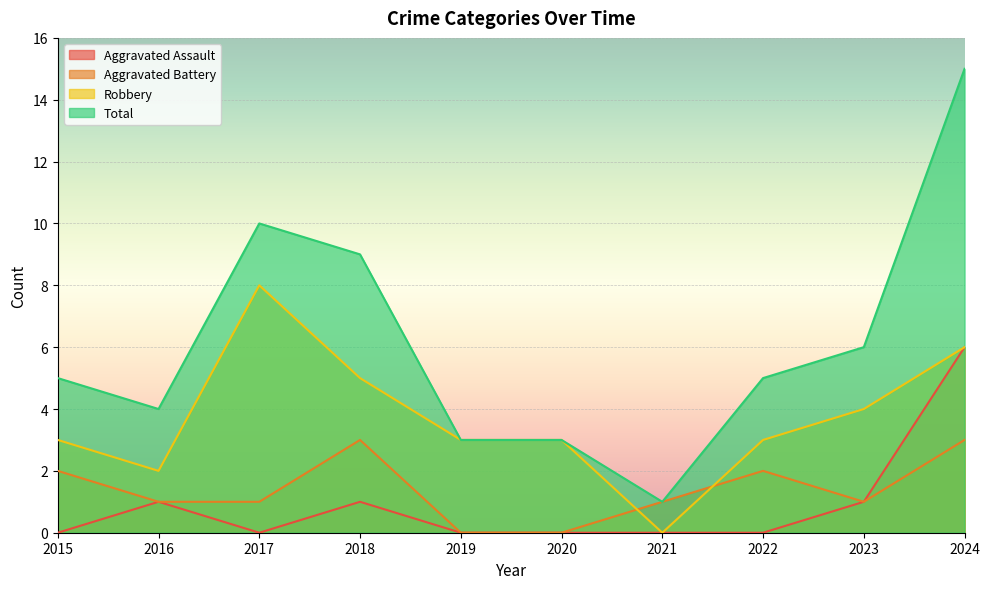

List the labels in order of Total value, largest first.

2024, 2017, 2018, 2023, 2015, 2022, 2016, 2019, 2020, 2021